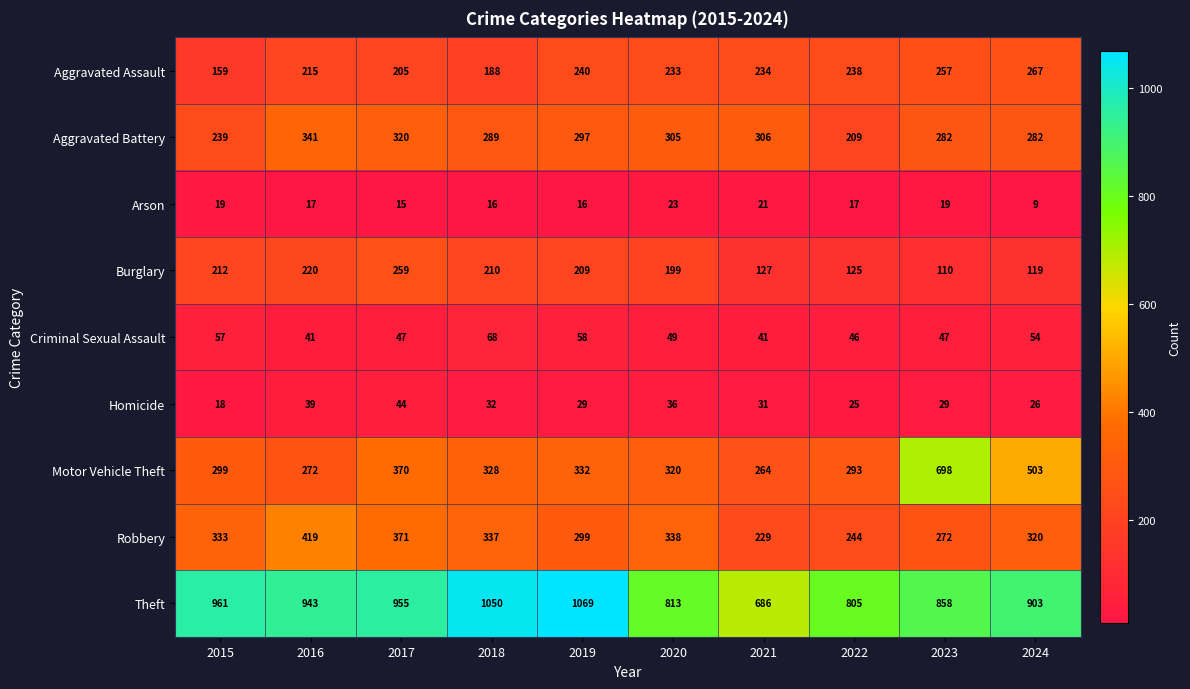

What is the difference between the highest and lowest values at 2022?

788